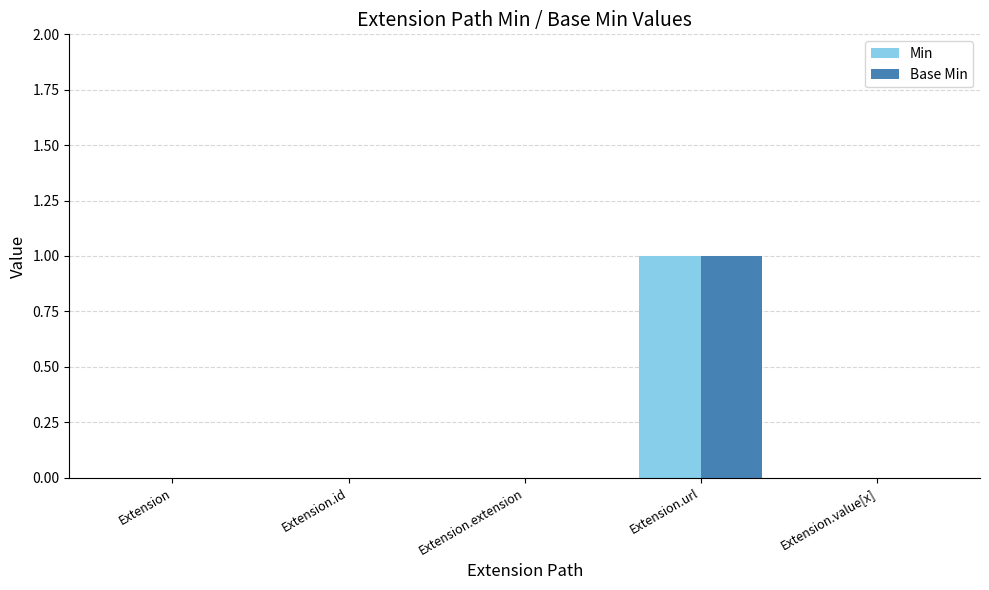

At which category is the sum across all series the highest?

Extension.url